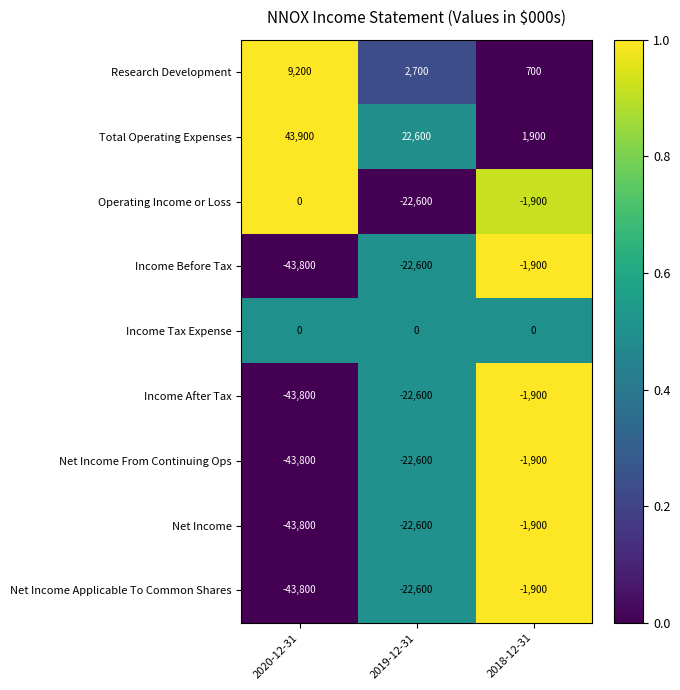

Reading left to right, extract all data points from this chart.

Research Development: 2020-12-31=9200	2019-12-31=2700	2018-12-31=700
Total Operating Expenses: 2020-12-31=43900	2019-12-31=22600	2018-12-31=1900
Operating Income or Loss: 2020-12-31=0	2019-12-31=-22600	2018-12-31=-1900
Income Before Tax: 2020-12-31=-43800	2019-12-31=-22600	2018-12-31=-1900
Income Tax Expense: 2020-12-31=0	2019-12-31=0	2018-12-31=0
Income After Tax: 2020-12-31=-43800	2019-12-31=-22600	2018-12-31=-1900
Net Income From Continuing Ops: 2020-12-31=-43800	2019-12-31=-22600	2018-12-31=-1900
Net Income: 2020-12-31=-43800	2019-12-31=-22600	2018-12-31=-1900
Net Income Applicable To Common Shares: 2020-12-31=-43800	2019-12-31=-22600	2018-12-31=-1900